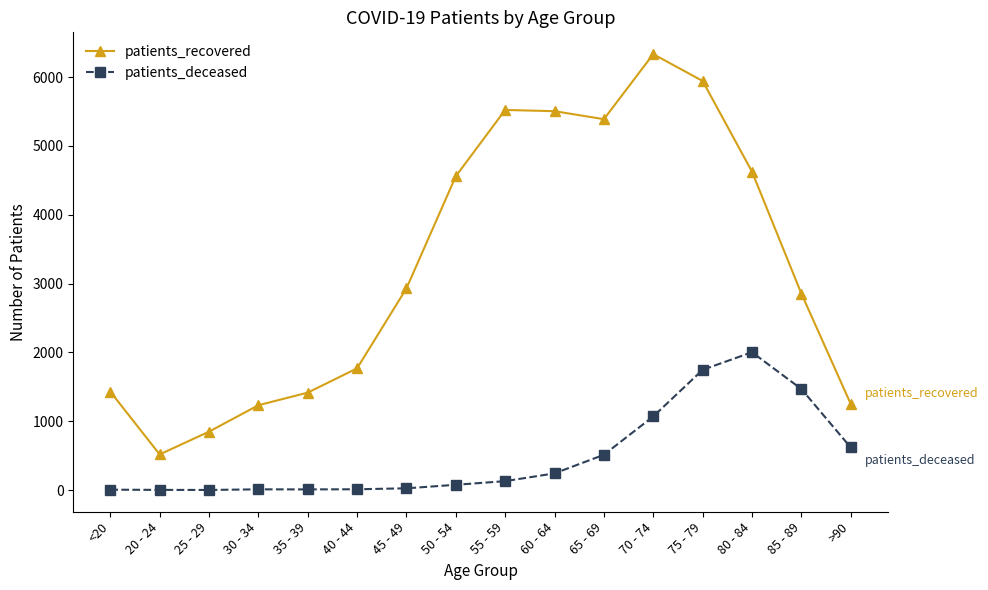

Is it true that patients_recovered equals 1769 at 40 - 44?

True